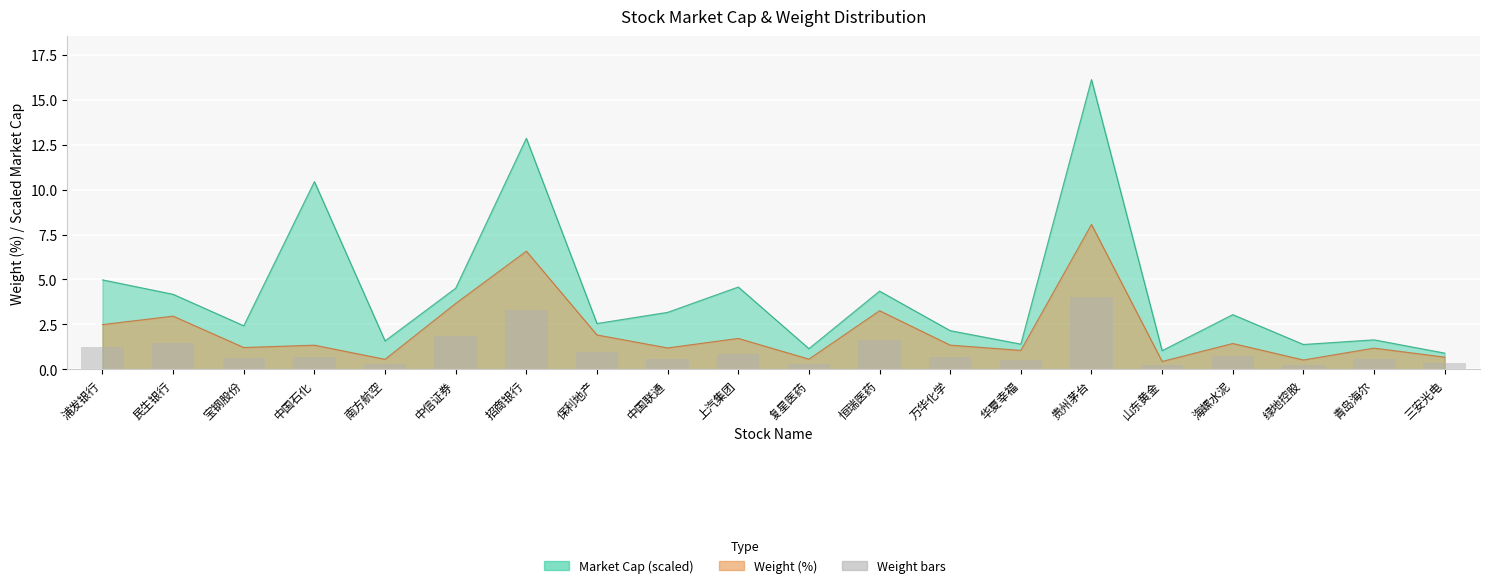

What is the value of the market_cap bar at the 18th from the left?

1.4